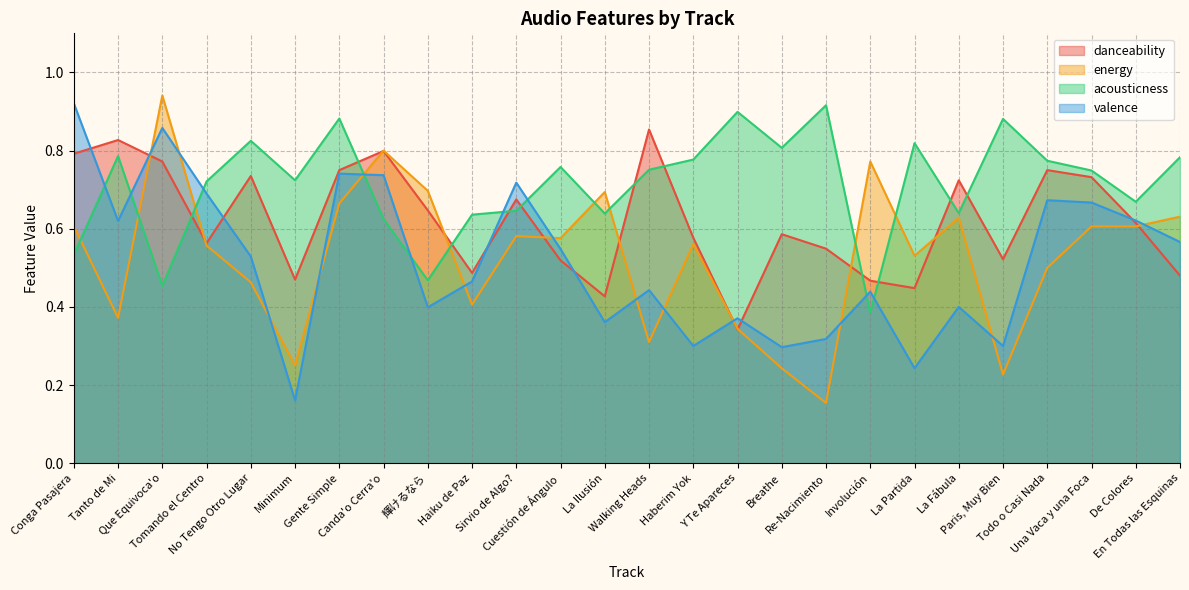

What is the lowest value of the energy series?

0.2